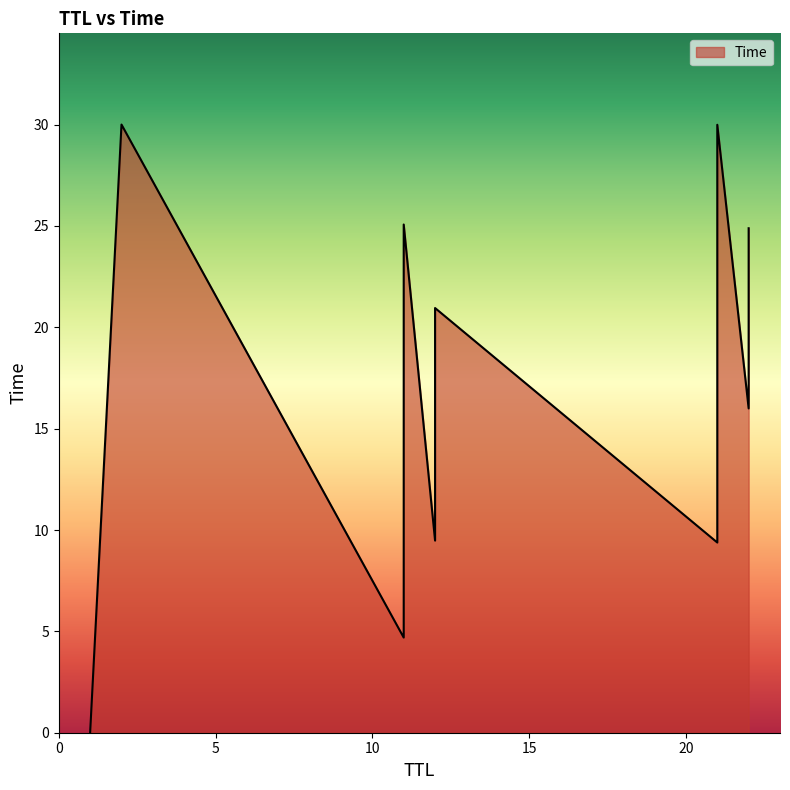

The value at 12 is 3.0. True or false?

False